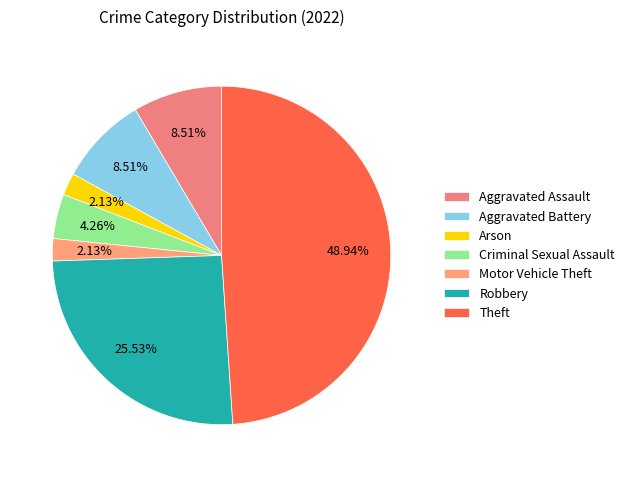

What is the change in value from Arson to Robbery?

+11